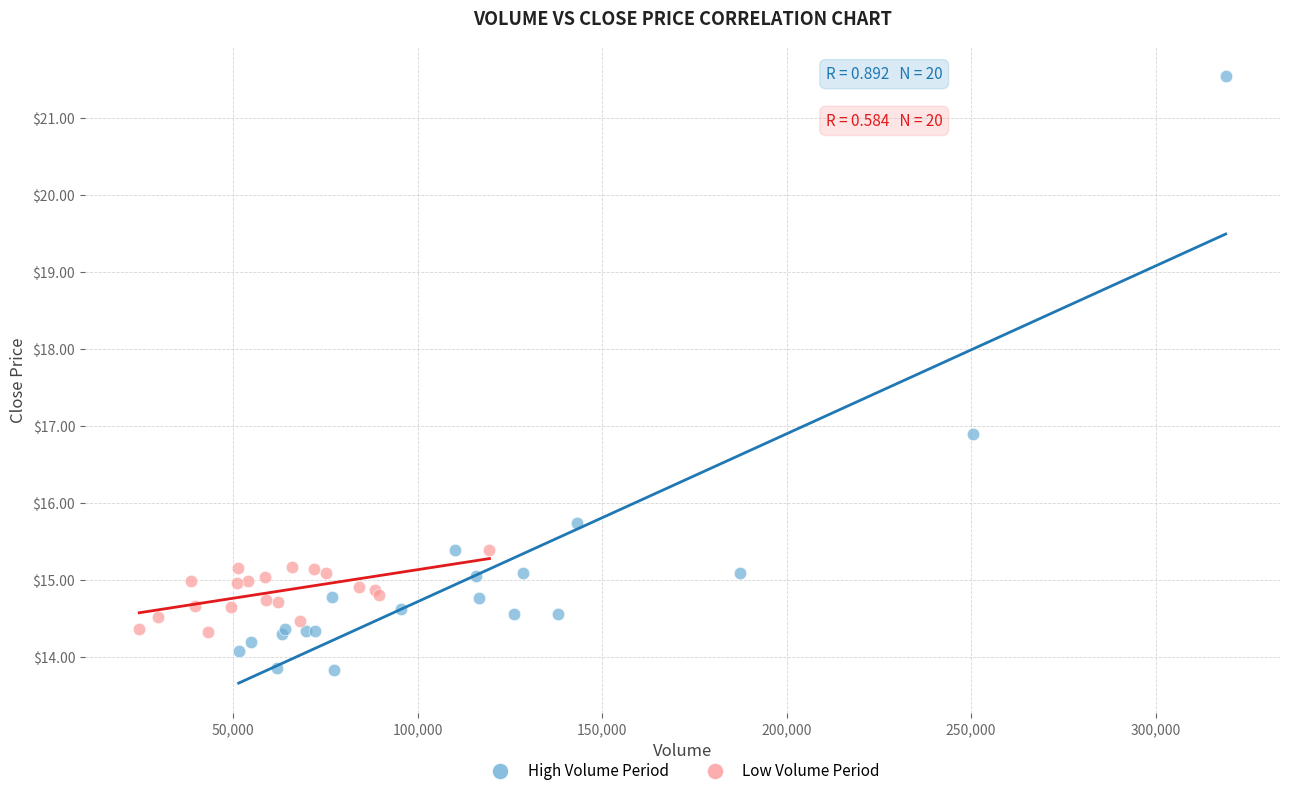

Which series contains the lowest Y value?

High Volume Period